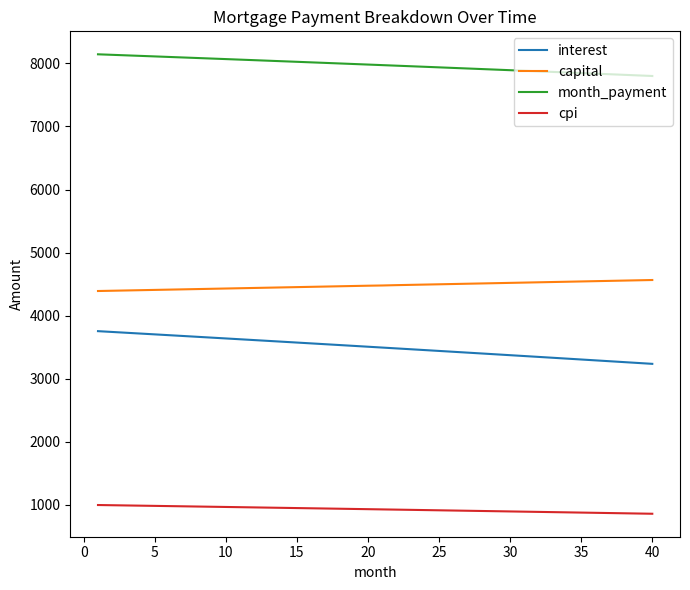

What is the difference between the maximum and minimum values in the interest series?

518.4